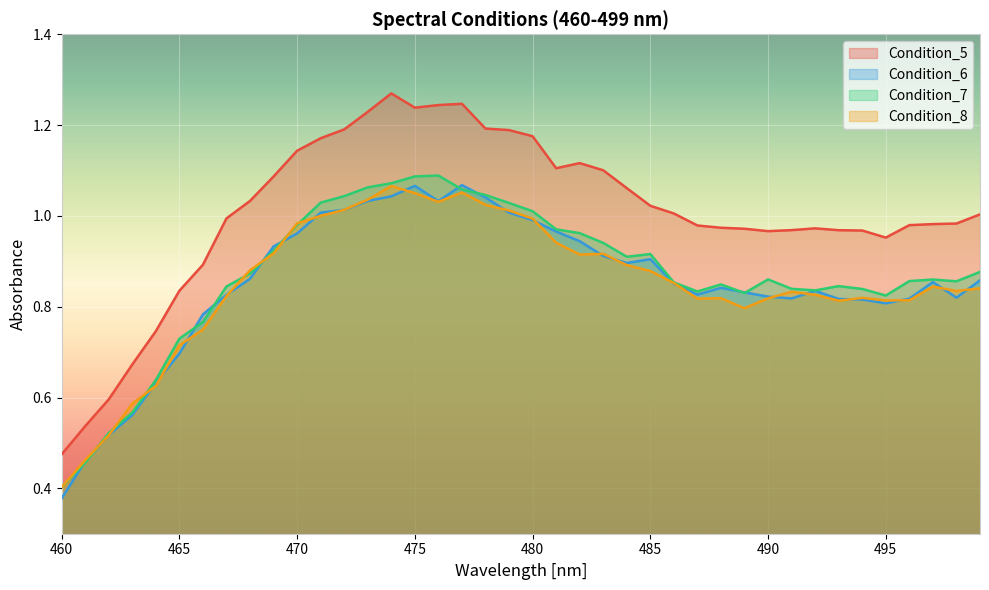

At which category does Condition_8 reach its first local valley?

476